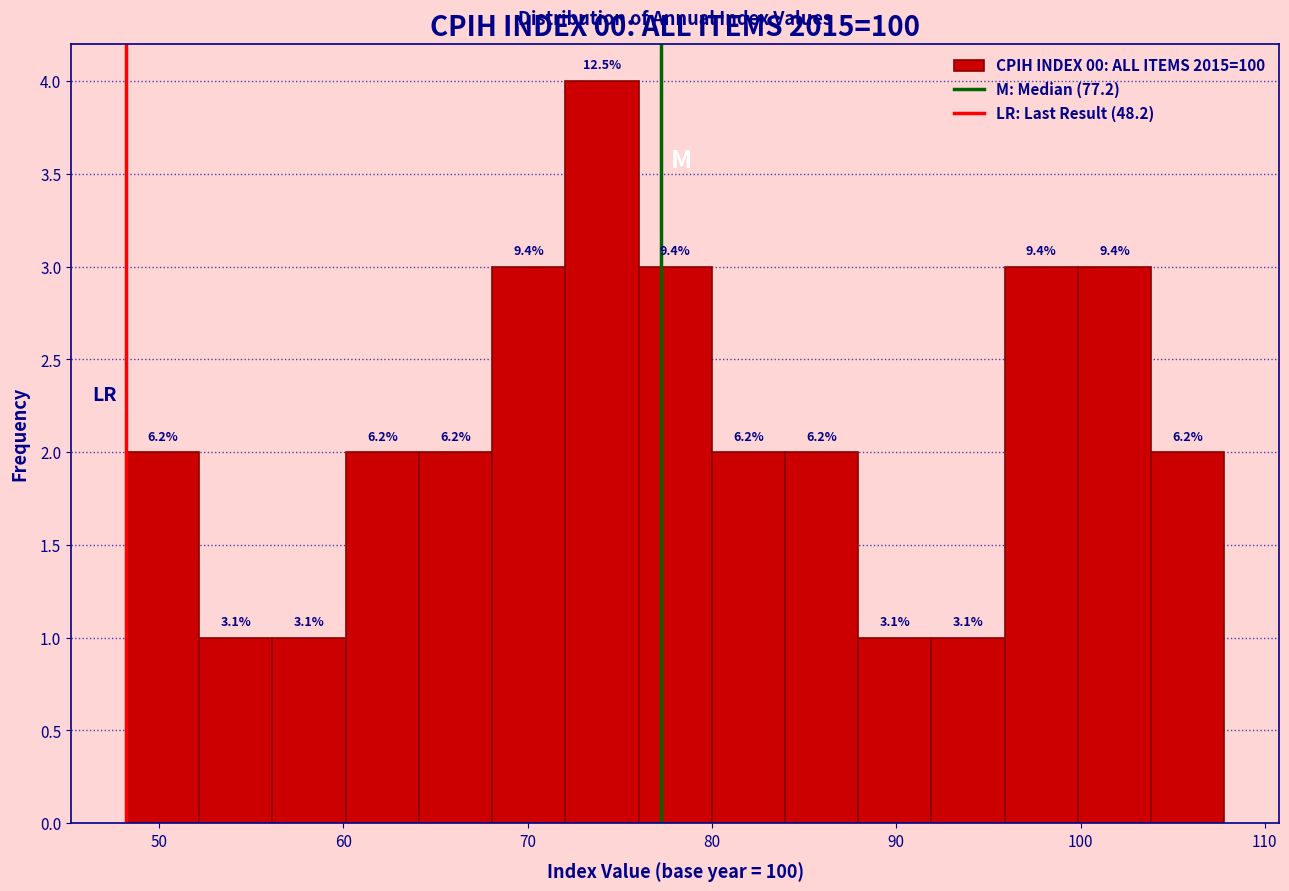

Read against the x-axis, roughly where is the centre of the tallest bar?

74